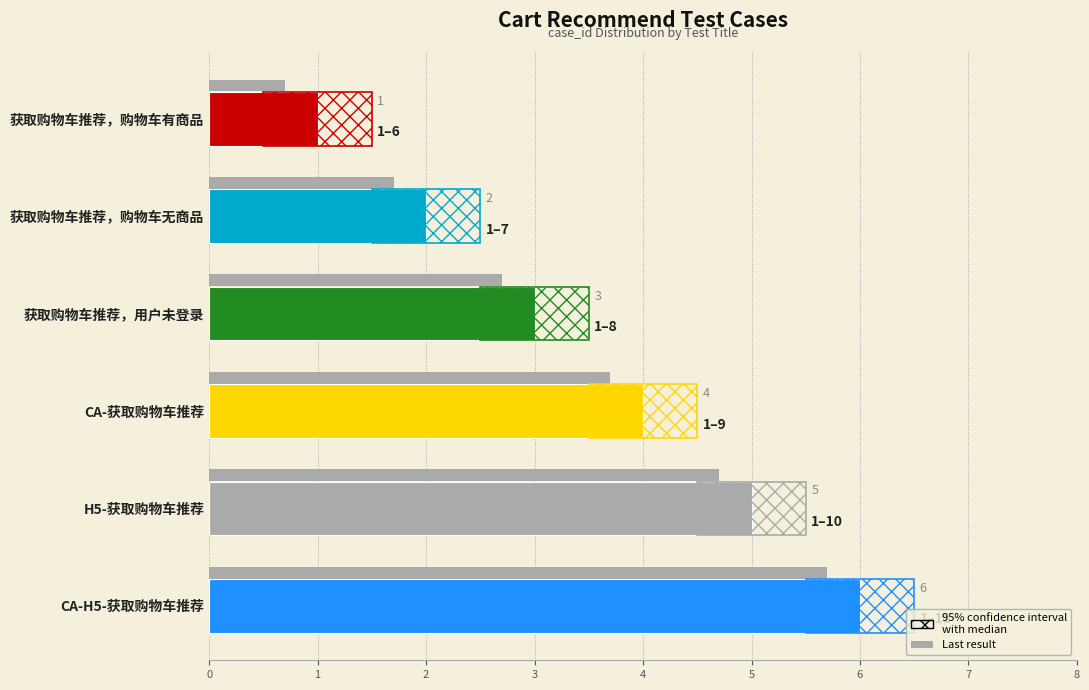

How many series are shown in this chart?

2